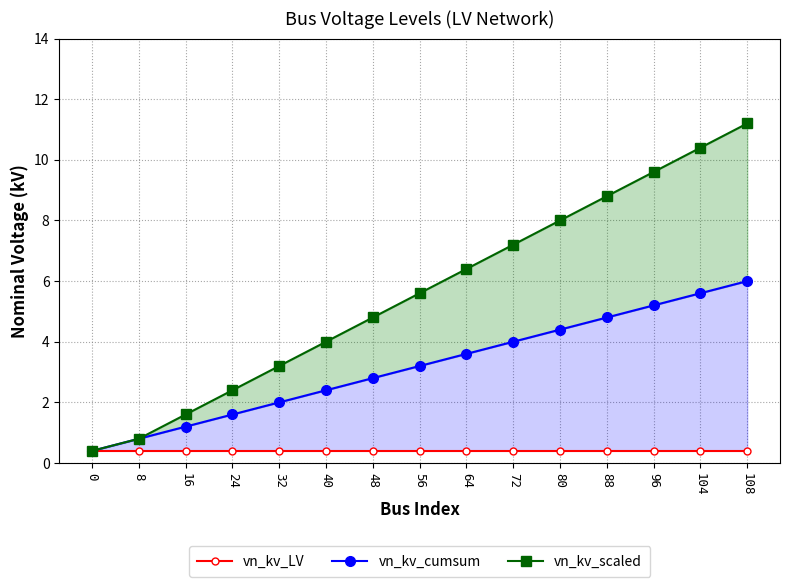

What is the value of the vn_kv_scaled point at the 9th from the left?

6.4